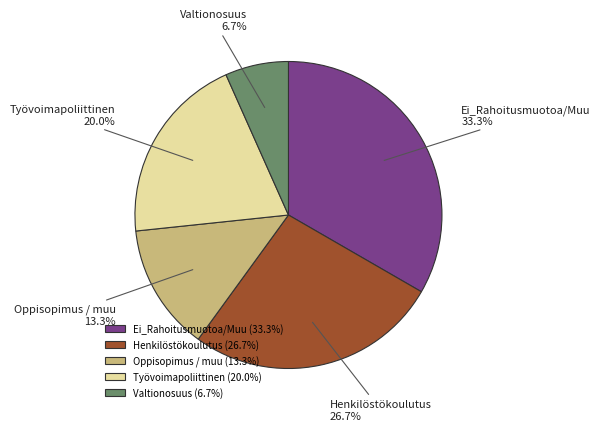

Between Valtionosuus and Ei_Rahoitusmuotoa/Muu, which is larger?

Ei_Rahoitusmuotoa/Muu